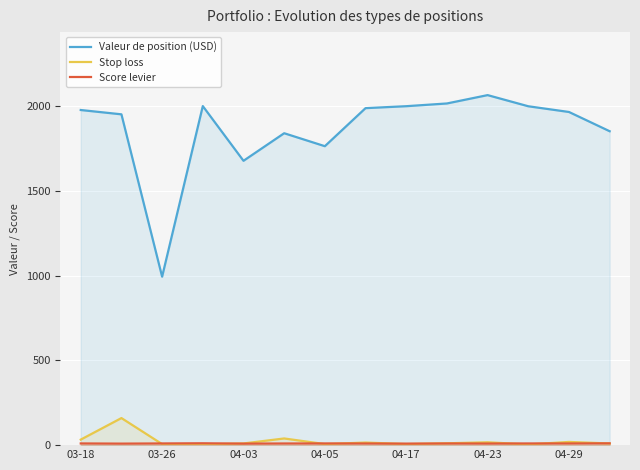

Which category has the highest value across all series?

04-23